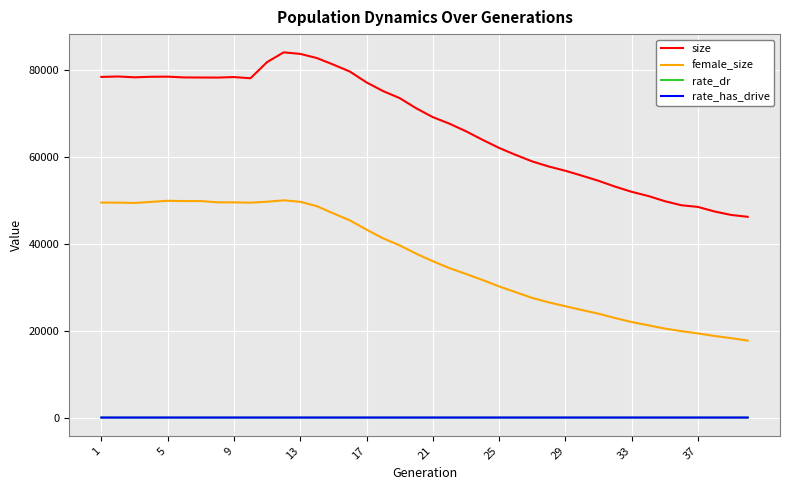

At how many categories does at least one series exceed 74214?

18